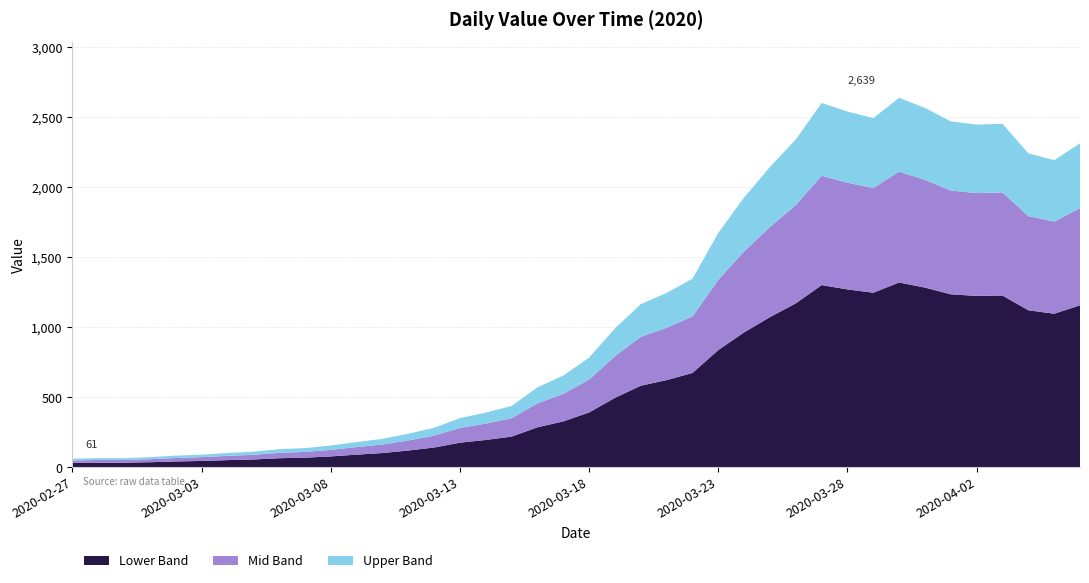

Reading left to right, list all the values displayed in this chart.

2020-02-27=61	2020-02-28=65	2020-02-29=65	2020-03-01=72	2020-03-02=83	2020-03-03=90	2020-03-04=102	2020-03-05=111	2020-03-06=129	2020-03-07=137	2020-03-08=155	2020-03-09=180	2020-03-10=203	2020-03-11=239	2020-03-12=282	2020-03-13=351	2020-03-14=390	2020-03-15=438	2020-03-16=571	2020-03-17=655	2020-03-18=783	2020-03-19=992	2020-03-20=1165	2020-03-21=1245	2020-03-22=1347	2020-03-23=1674	2020-03-24=1927	2020-03-25=2145	2020-03-26=2341	2020-03-27=2602	2020-03-28=2540	2020-03-29=2493	2020-03-30=2639	2020-03-31=2566	2020-04-01=2470	2020-04-02=2447	2020-04-03=2453	2020-04-04=2242	2020-04-05=2193	2020-04-06=2313